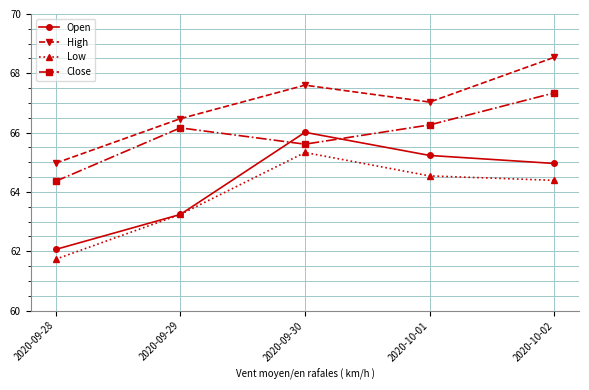

What is the label of the 5th point from the right?

2020-09-28